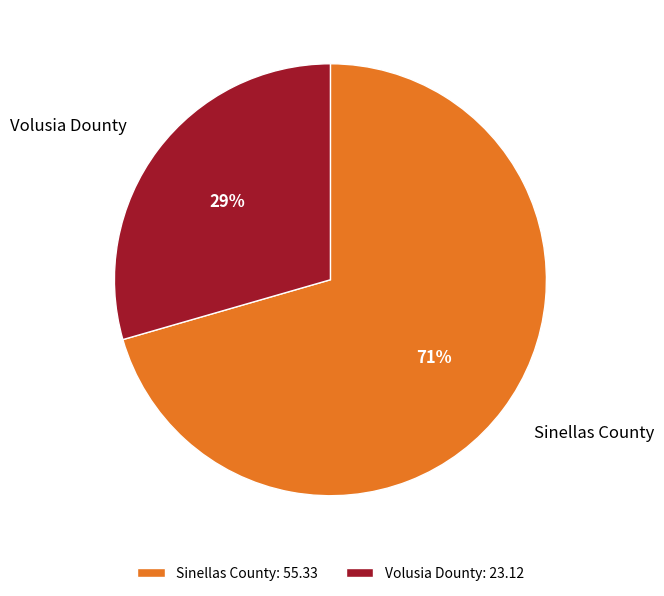

Combined, do Volusia Dounty and Sinellas County account for over 50%?

Yes